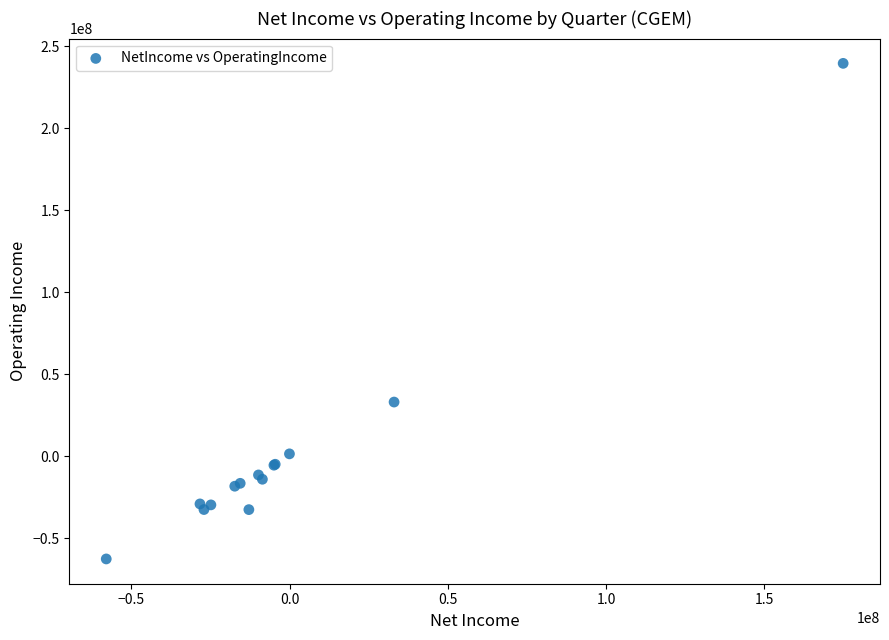

What Y value in the scatter plot is closest to 88461500?

32988515